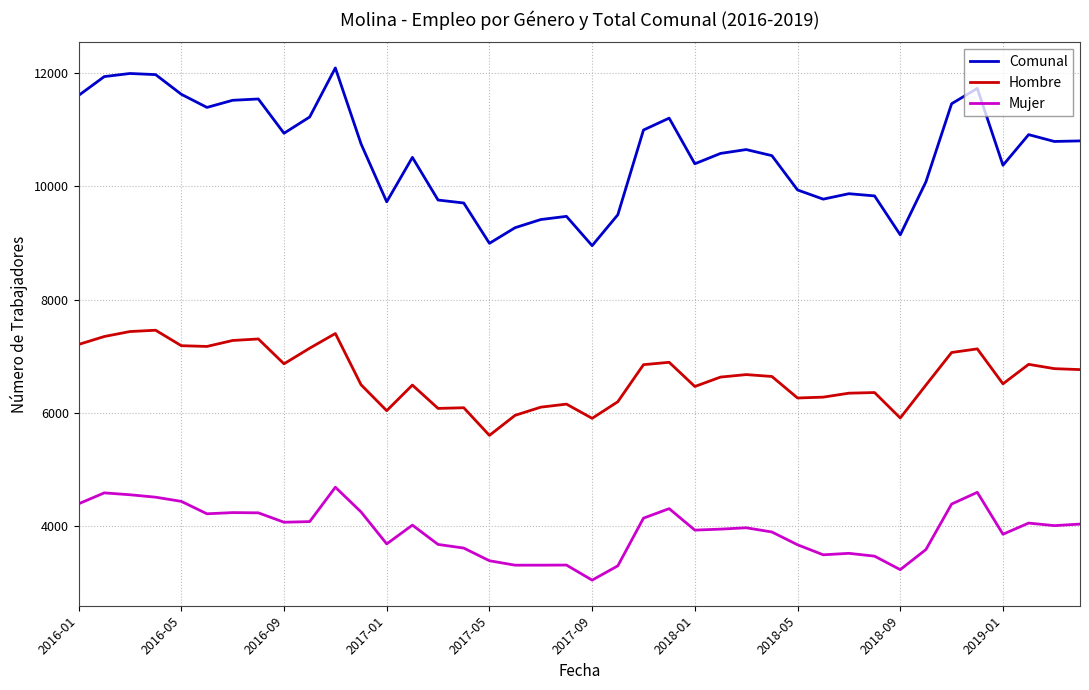

What is the smallest value displayed?

3048